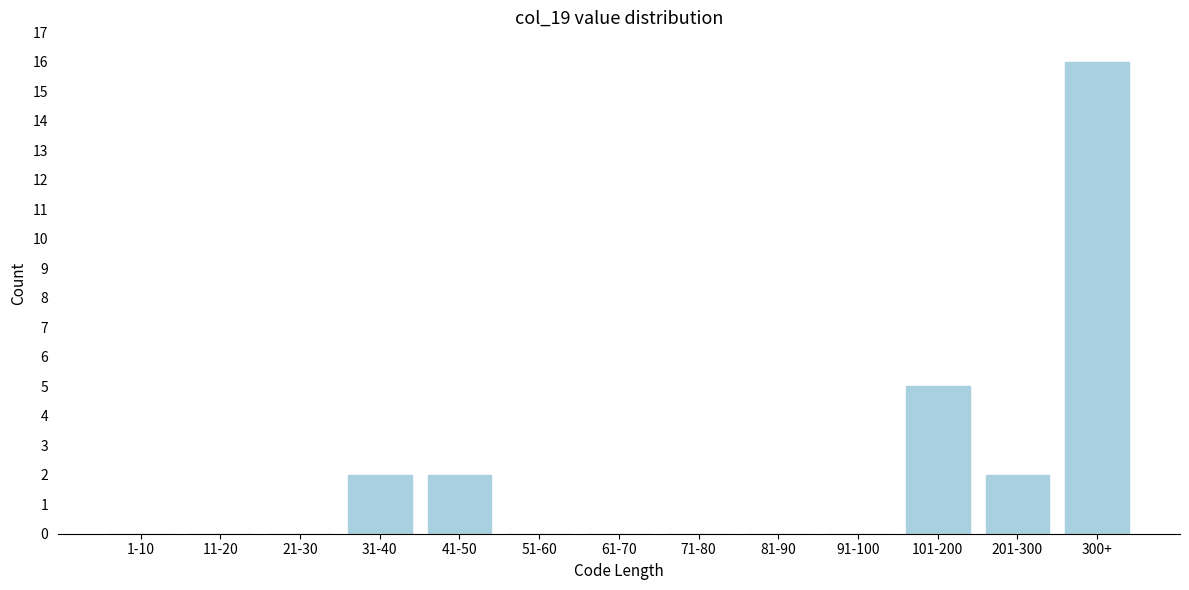

Reading left to right, what are all the values shown in this chart?

1-10=0	11-20=0	21-30=0	31-40=2	41-50=2	51-60=0	61-70=0	71-80=0	81-90=0	91-100=0	101-200=5	201-300=2	300+=16